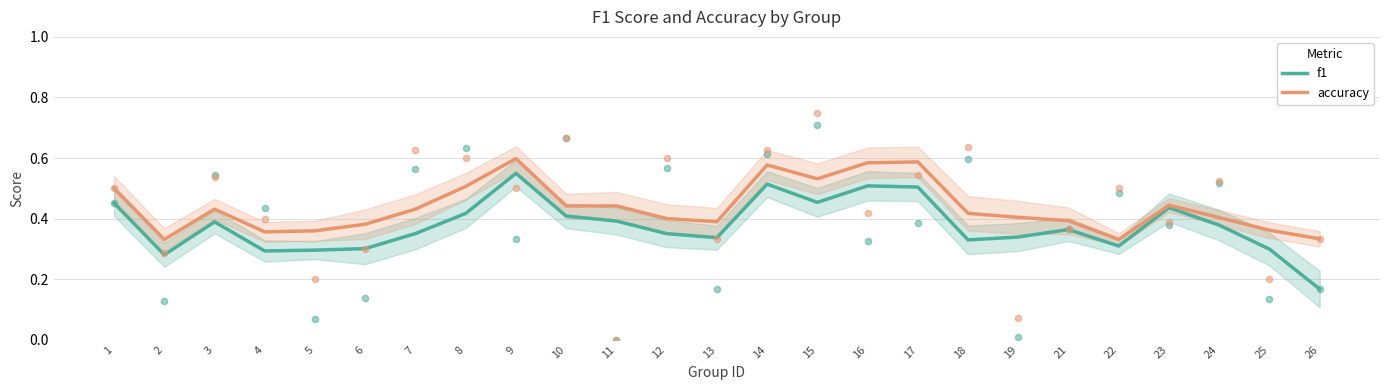

At how many categories does at least one series exceed 0?

25